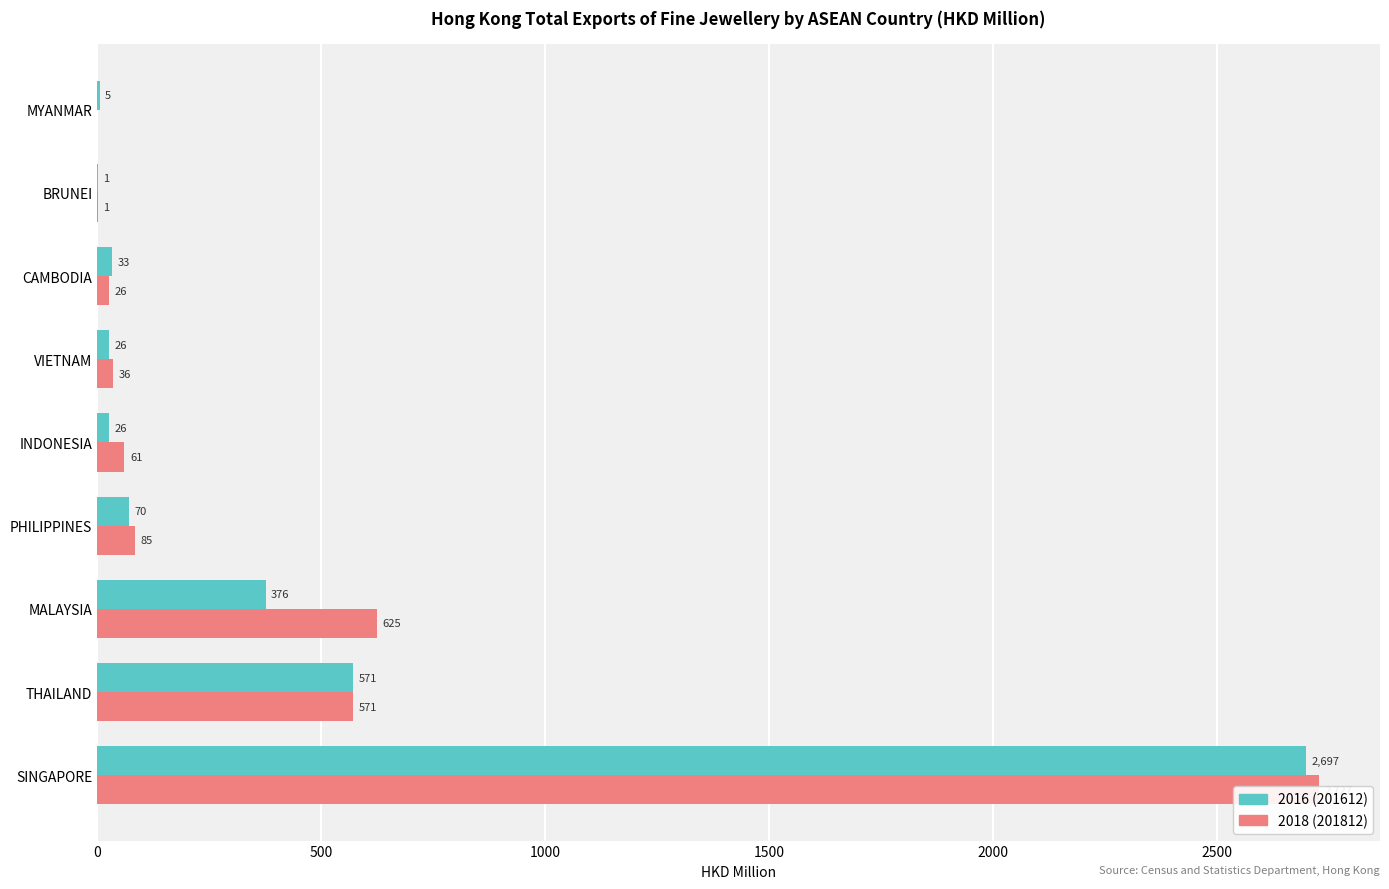

How many bars are there in each group?

2